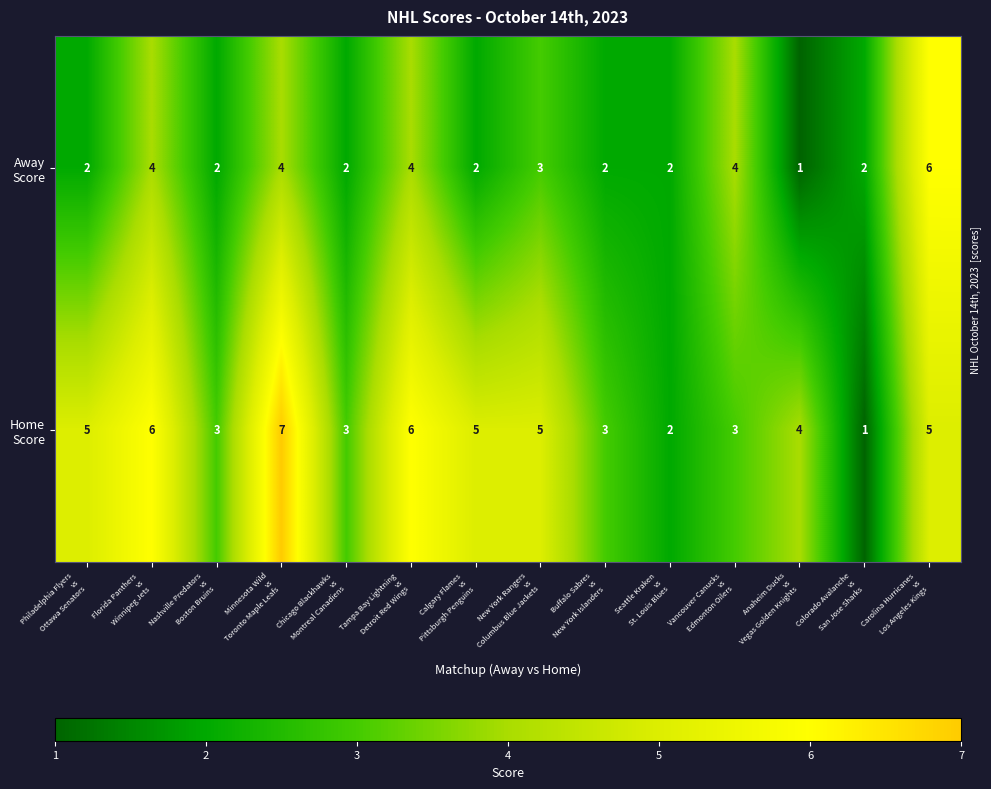

How many categories are shown in the chart?

14